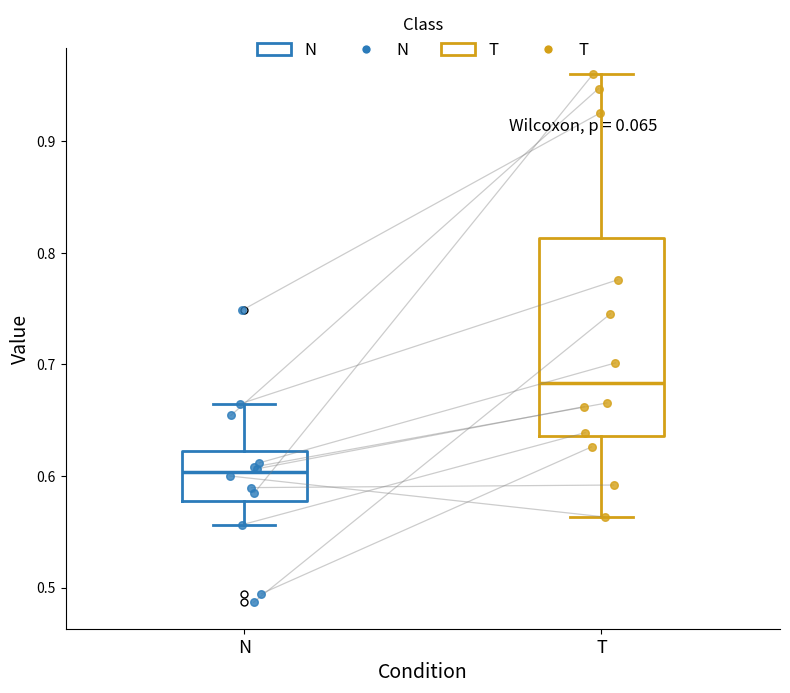

Which box has the highest median line?

T